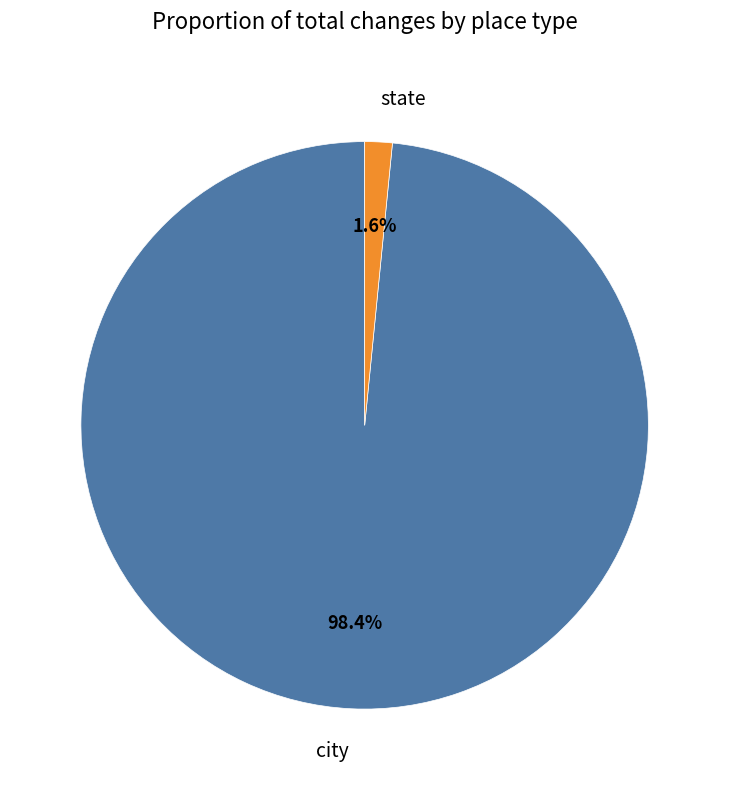

To the nearest percent, what portion does state represent?

2%